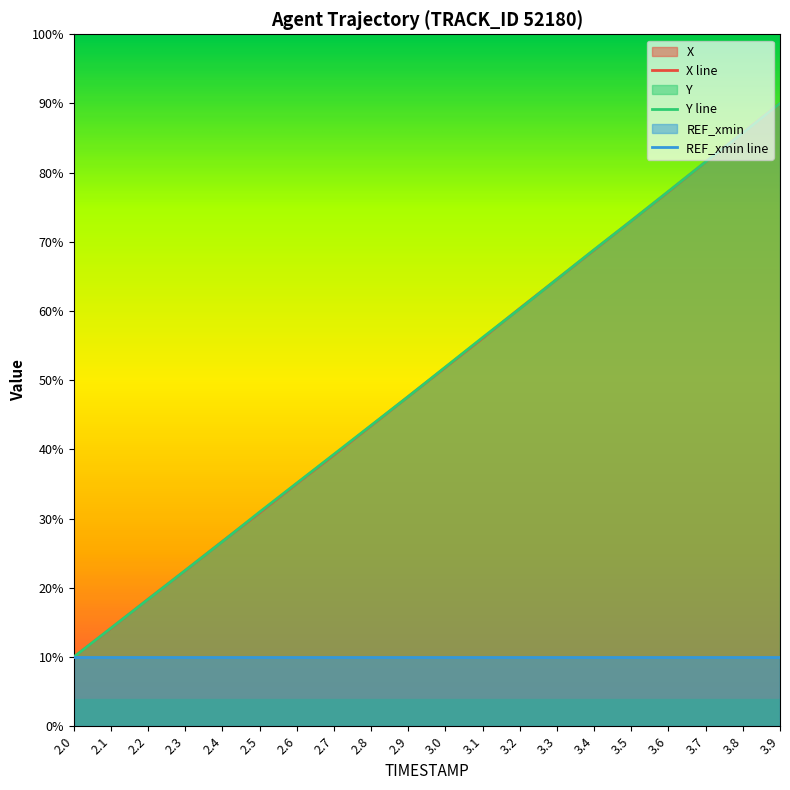

The value of Y at 2.7 is 629.1. True or false?

False